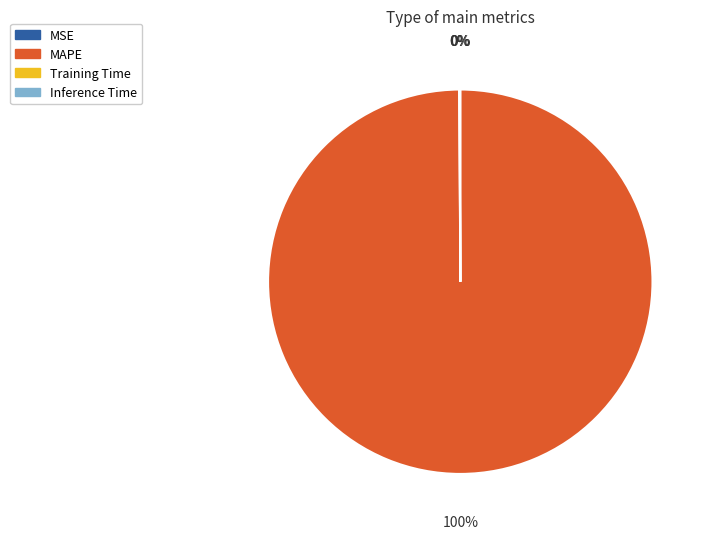

To the nearest percent, what is the average slice percentage?

25%